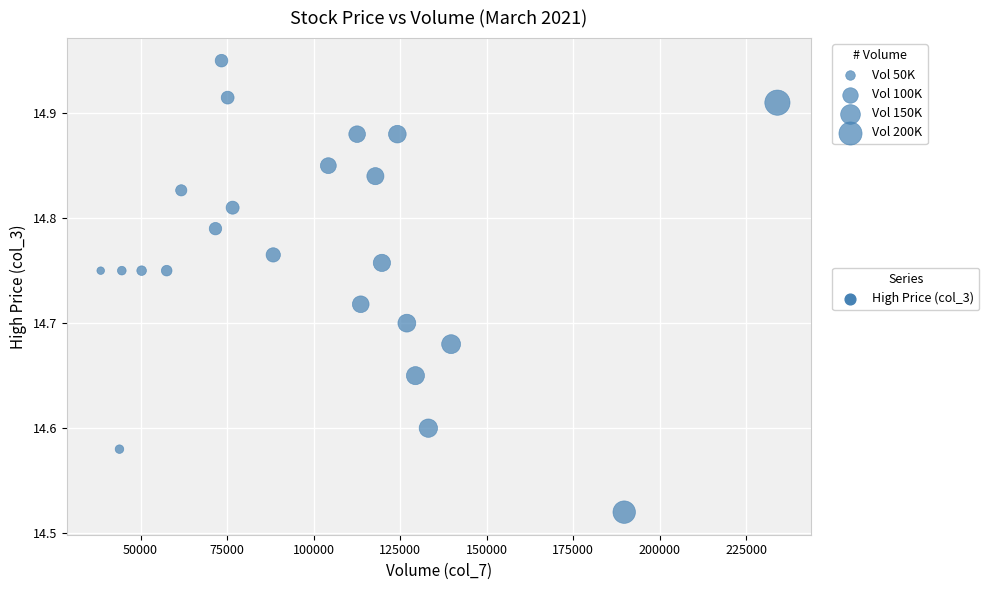

What is the range of X values (max minus min)?

195493.0